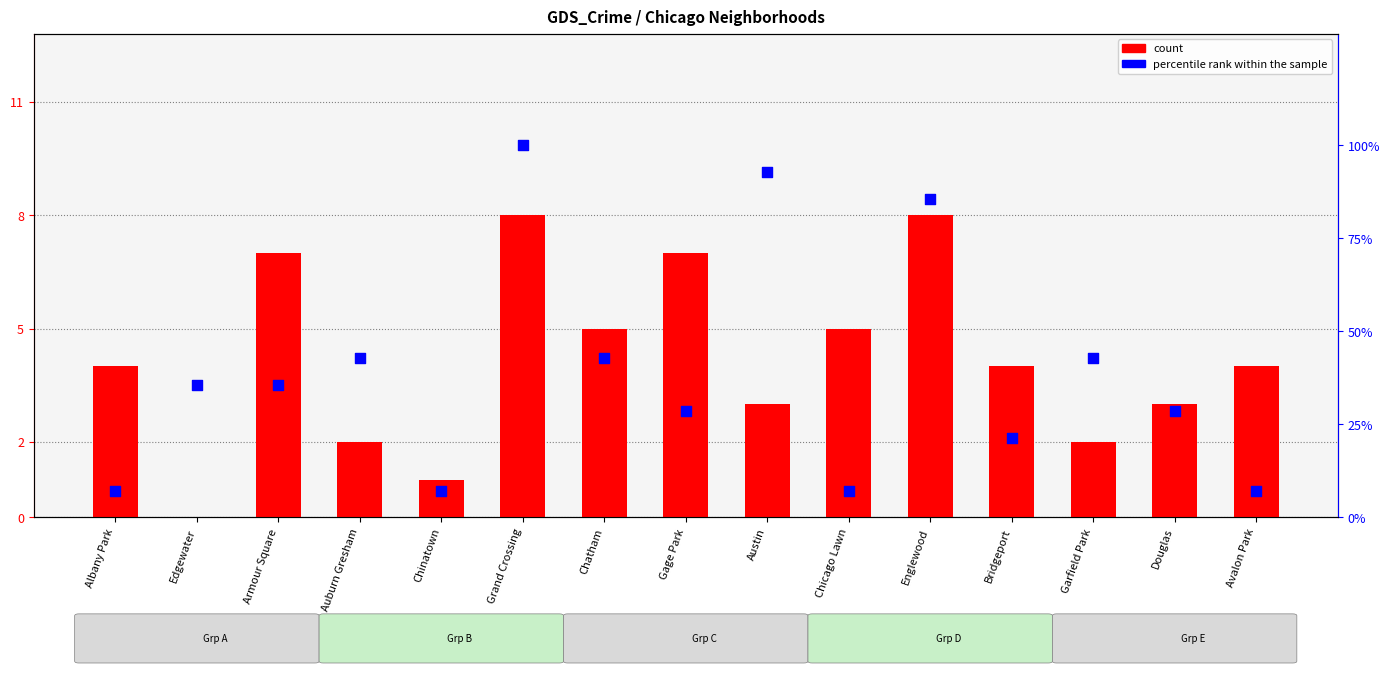

What are all the series names shown in the legend?

count, percentile rank within the sample